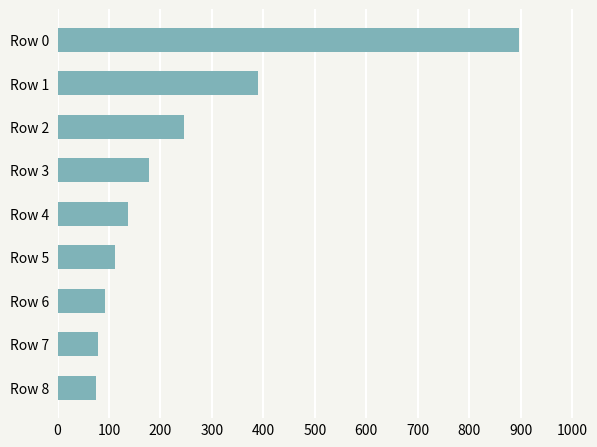

What is the value of the 7th bar from the top?

92